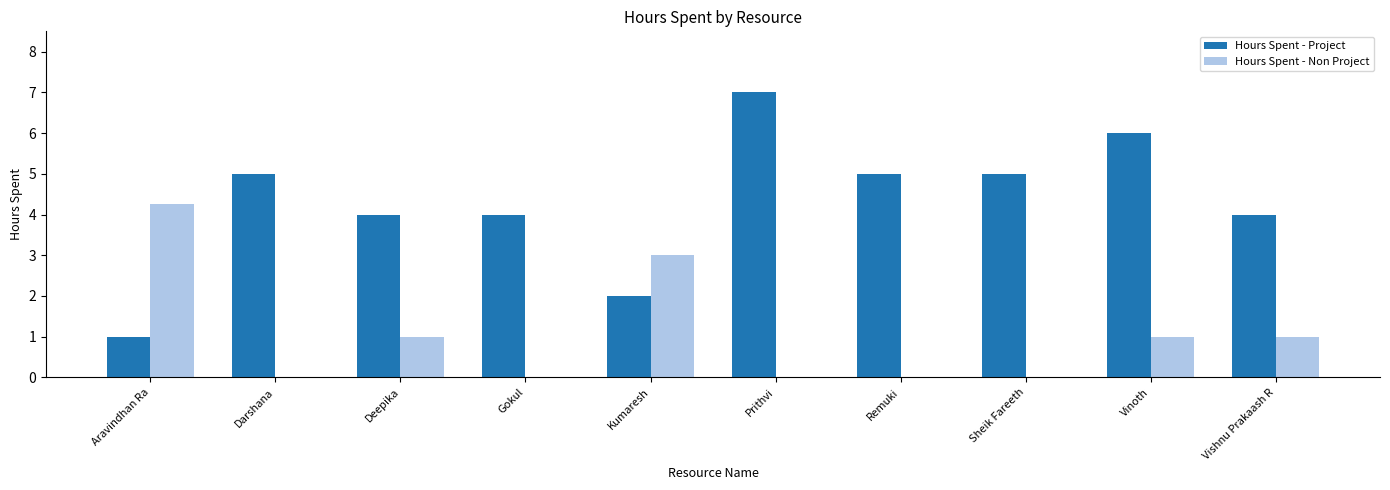

Is it true that Hours Spent - Project equals 7.0 at Prithvi?

True